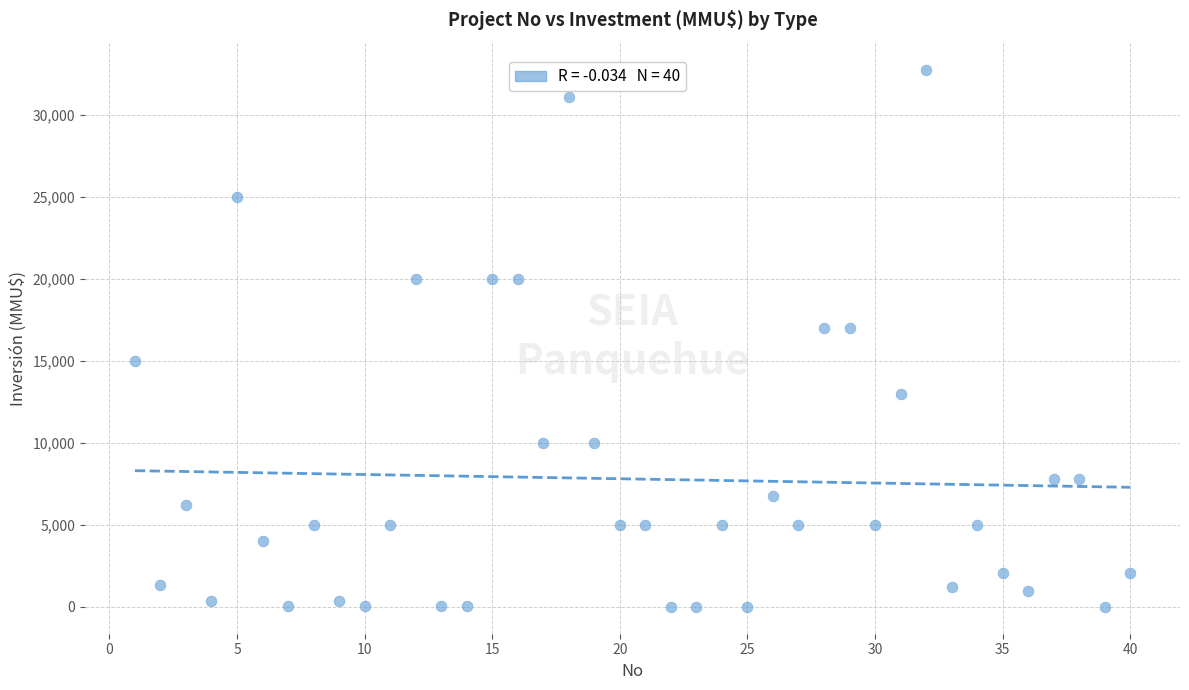

What is the range of X values (max minus min)?

39